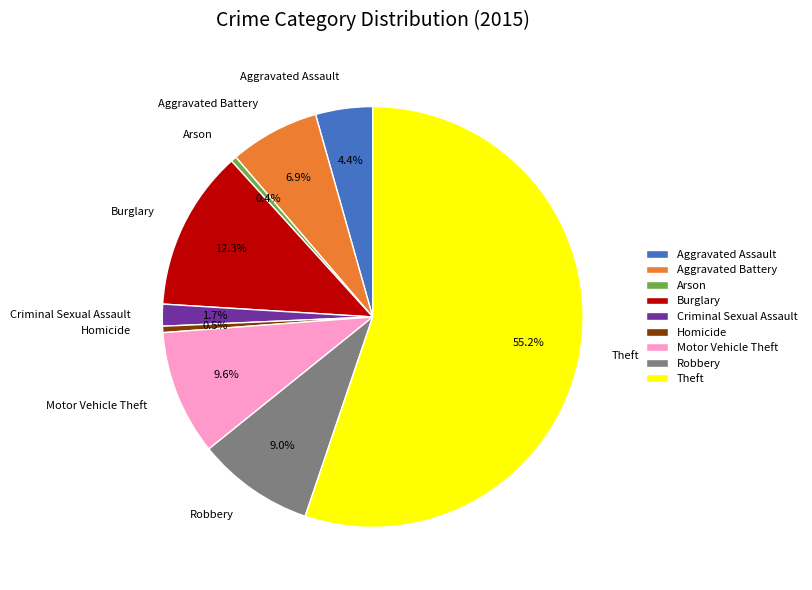

What percentage is NOT represented by Aggravated Battery?

93.1%